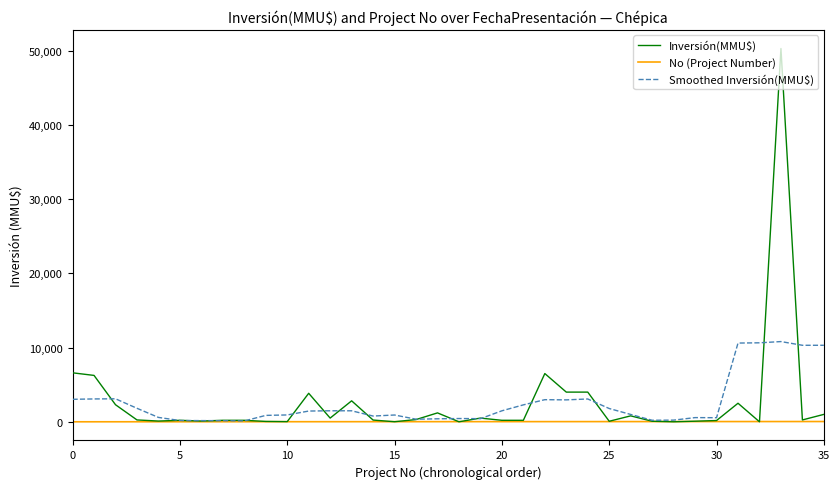

True or false: Inversión(MMU$) has more than 0 points higher than both neighbors.

True